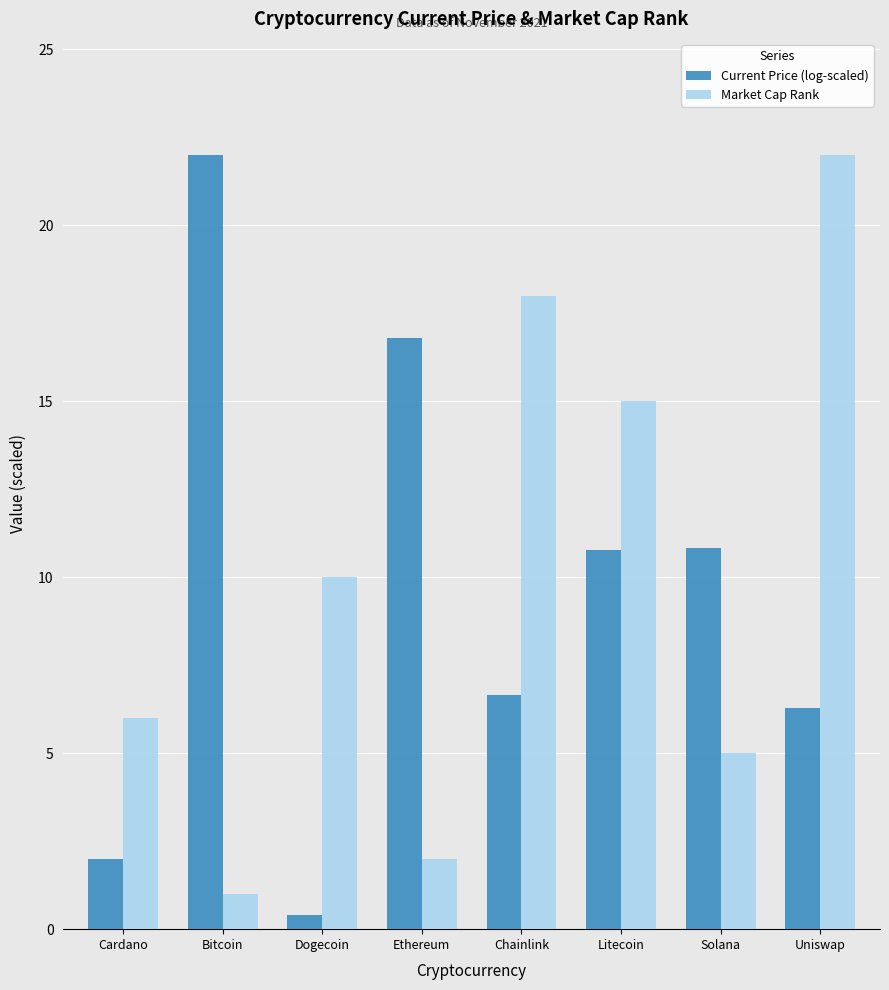

At which category is the sum across all series the highest?

Uniswap